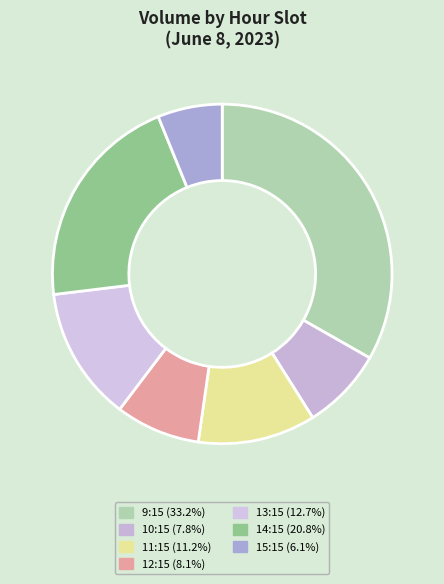

Count the number of slices in the pie.

7